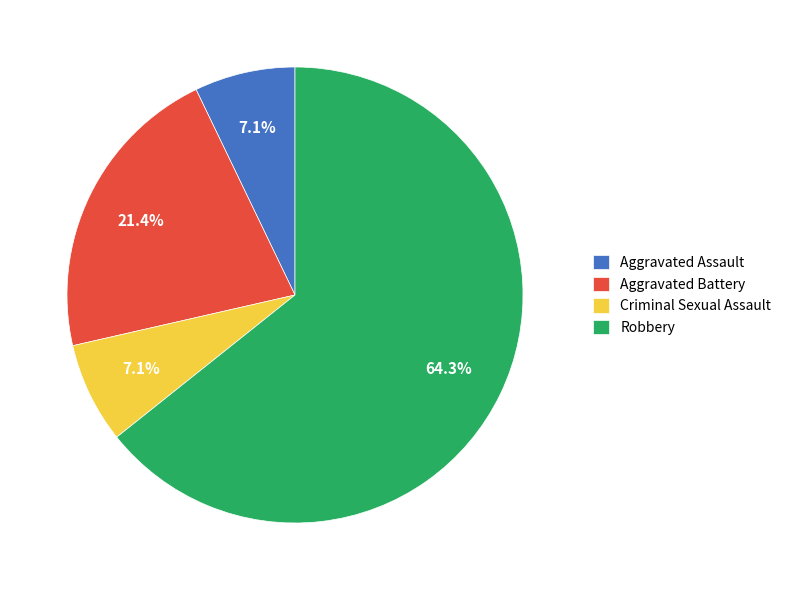

Combined, do Robbery and Aggravated Battery account for over 50%?

Yes